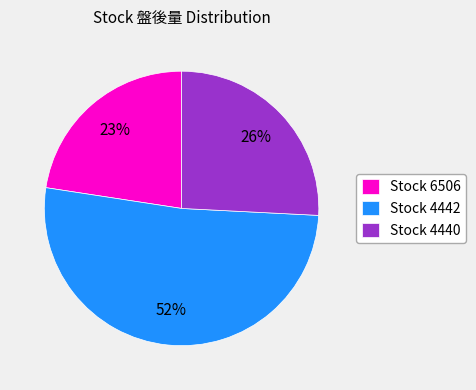

Is it true that Stock 4440 is 26% of the pie?

True